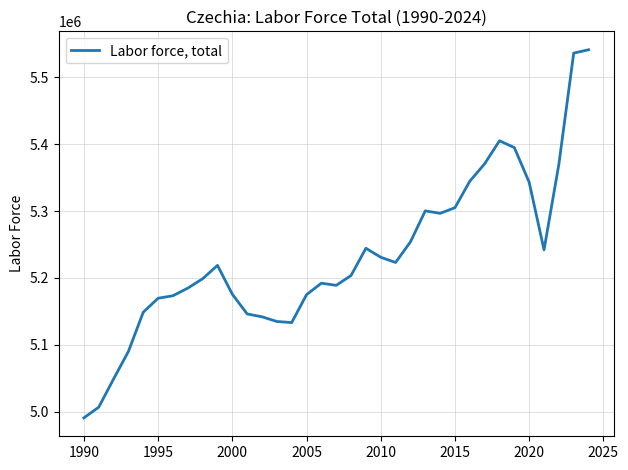

What is the maximum value shown in the chart?

5541179